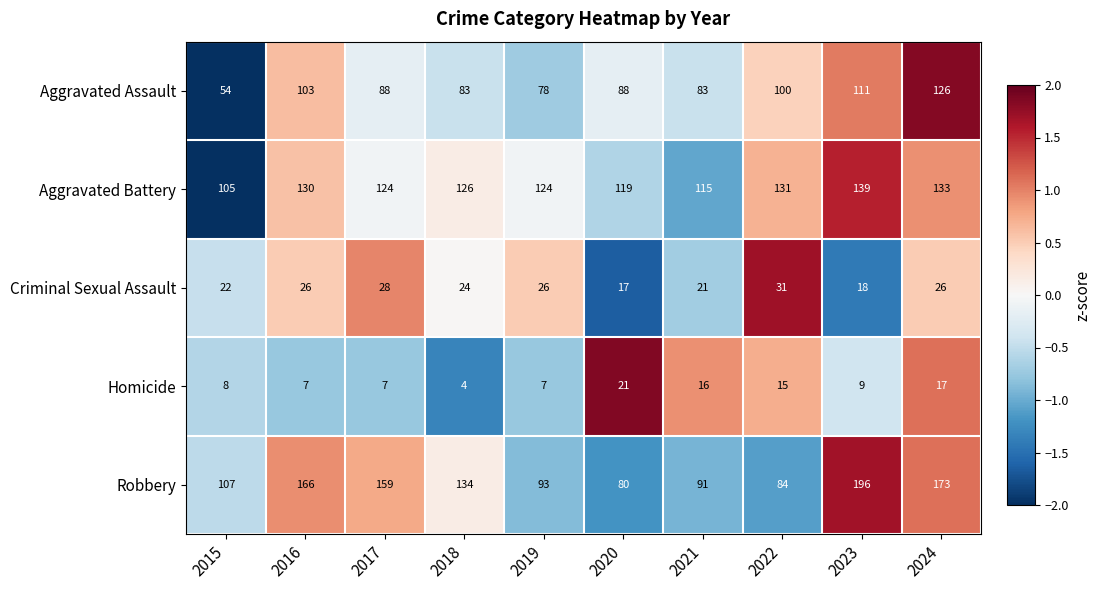

Rank the series by their maximum value, from lowest to highest.

Homicide, Criminal Sexual Assault, Aggravated Assault, Aggravated Battery, Robbery